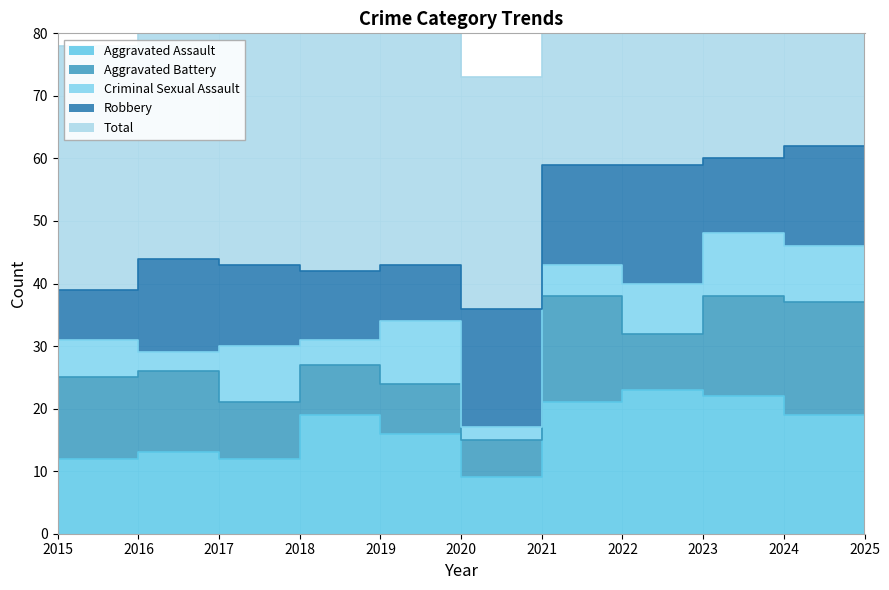

Reading left to right, what are all the values shown in this chart?

Aggravated Assault: 12	13	12	19	16	9	21	23	22	19	5
Aggravated Battery: 13	13	9	8	8	6	17	9	16	18	3
Criminal Sexual Assault: 6	3	9	4	10	2	5	8	10	9	1
Robbery: 8	15	13	11	9	19	16	19	12	16	2
Total: 39	45	44	42	43	37	59	60	60	62	12